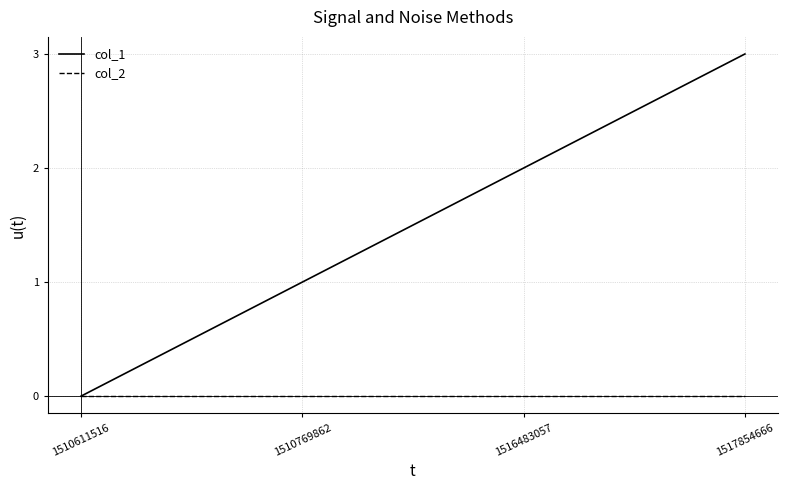

What is the difference between the second highest and minimum values in the col_1 series?

2